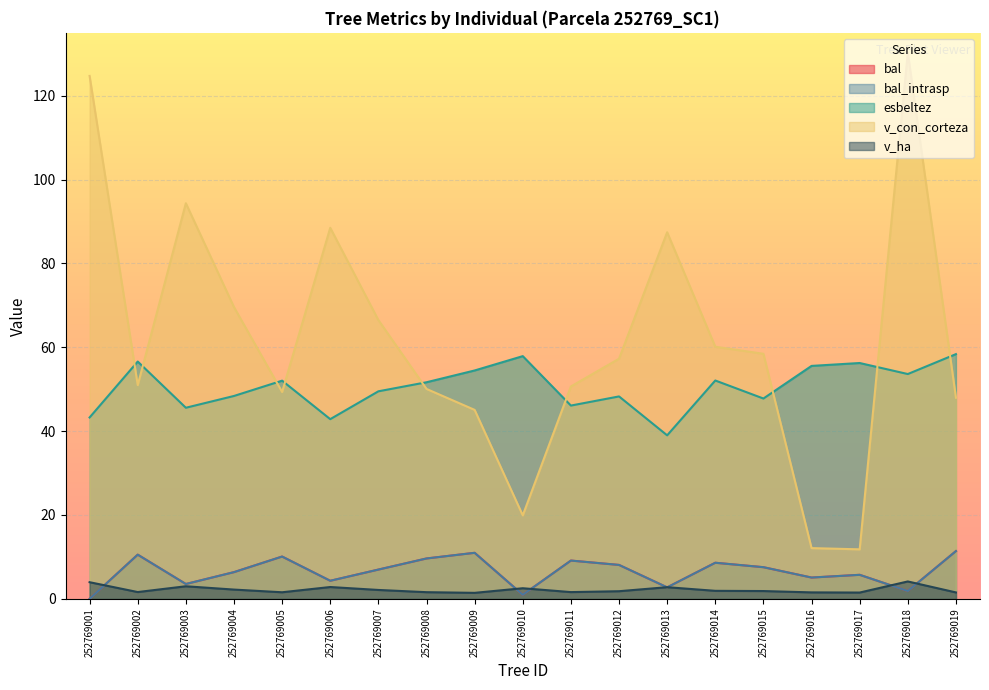

True or false: bal_intrasp and esbeltez intersect in this chart.

False